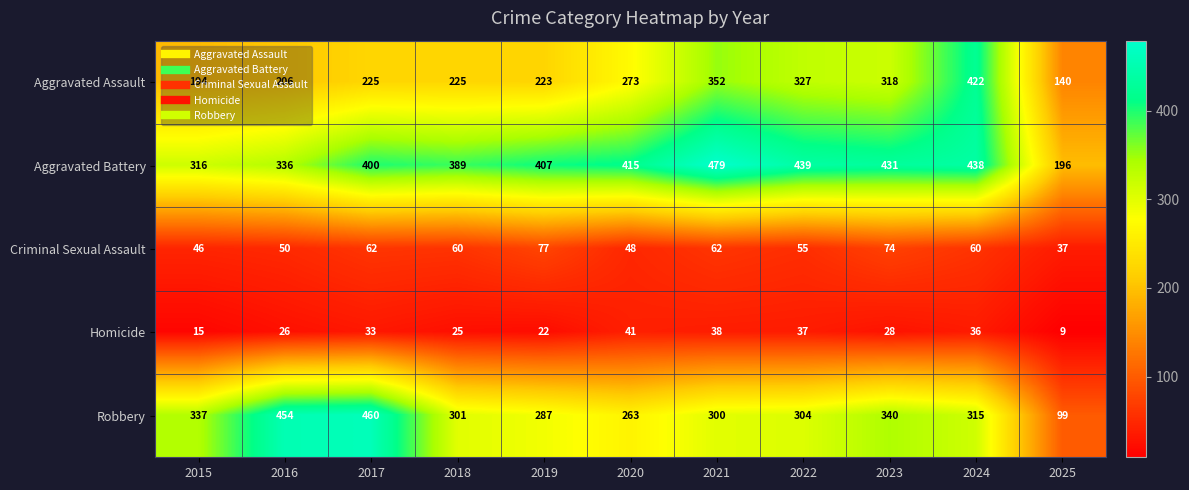

The Aggravated Assault series shows 206 at 2016. True or false?

True